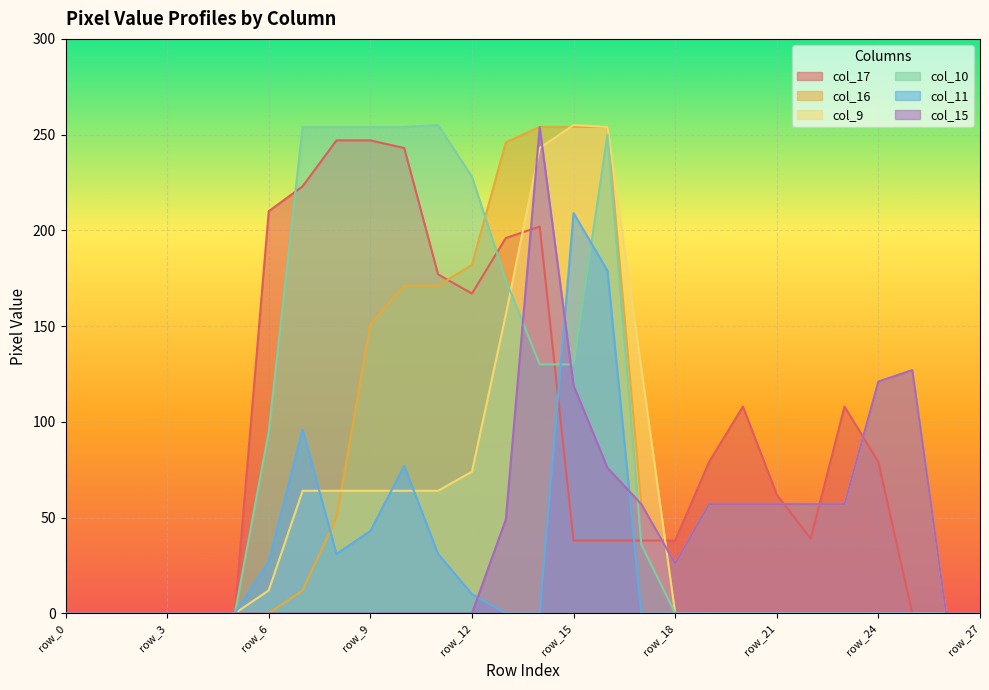

At how many categories does at least one series exceed 74?

17